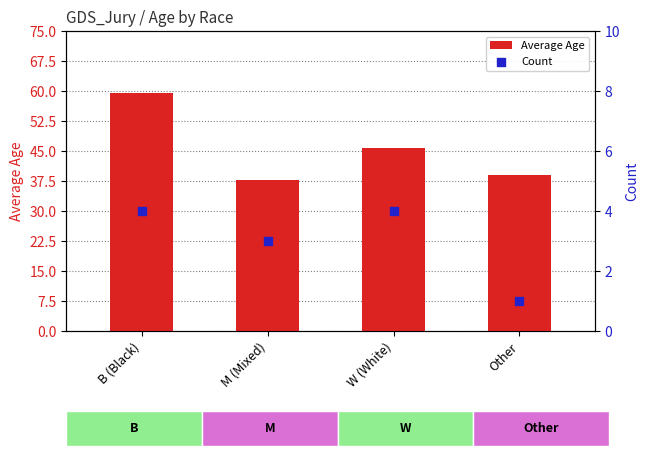

What is the total value across all series at M (Mixed)?

40.7